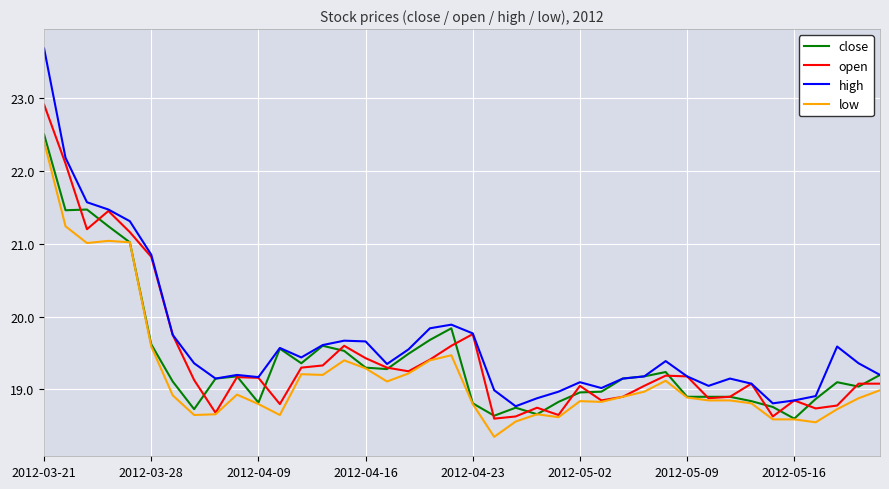

What is the minimum value for open?

18.6